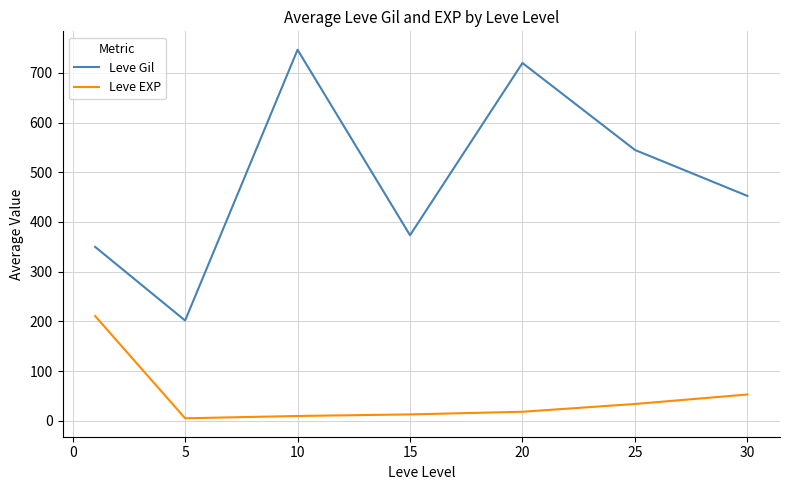

Which series has the widest spread of values?

Leve Gil